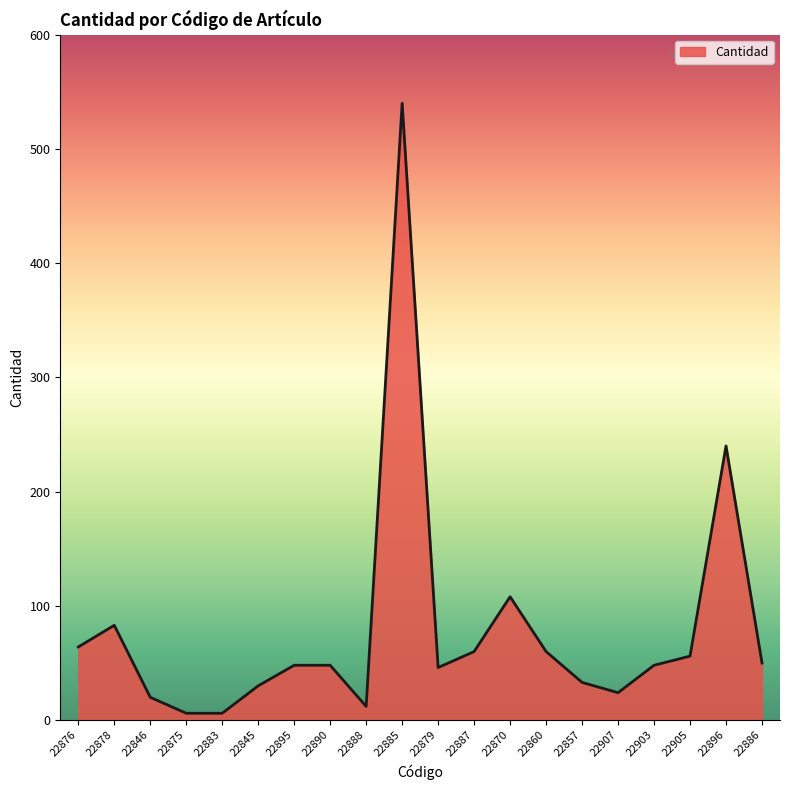

Is it true that the value at 22887 is 60?

True